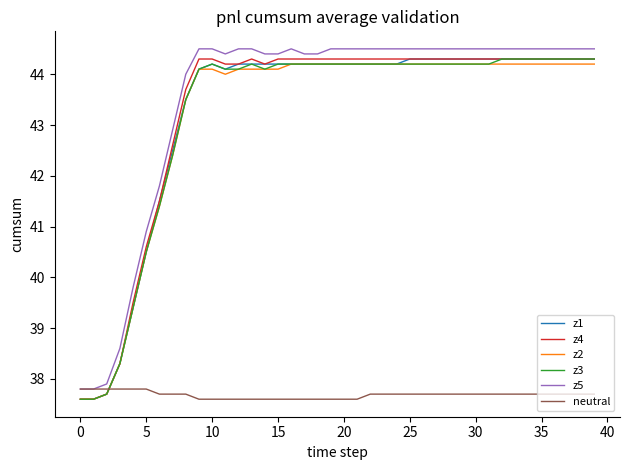

What is the lowest value of the neutral series?

37.6